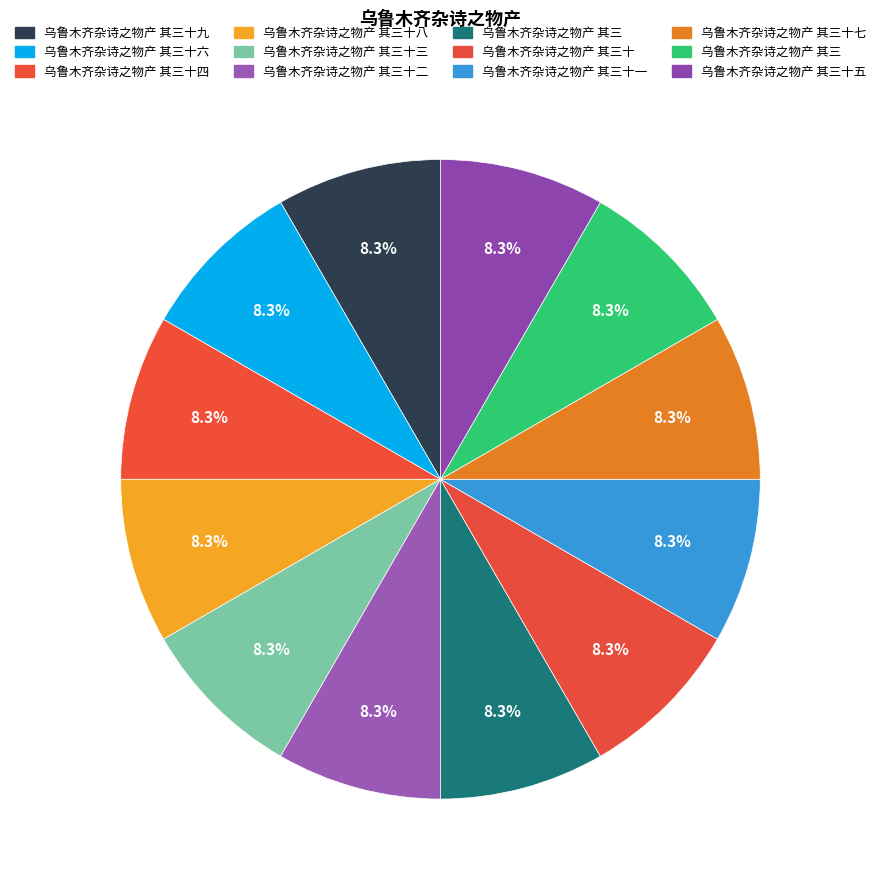

How many segments does this pie chart have?

12